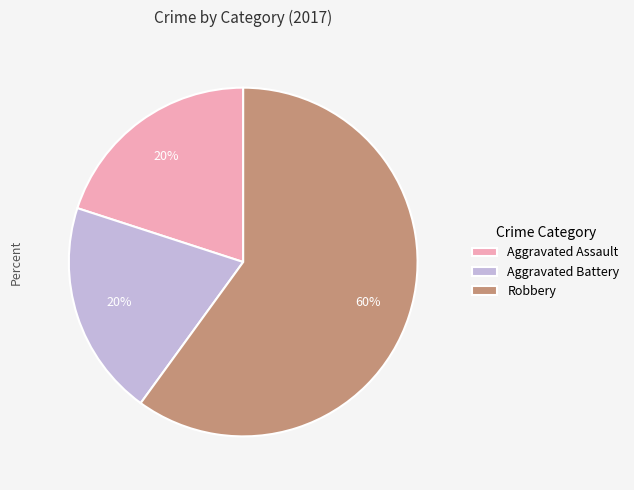

True or false: Robbery accounts for 66% of the total.

False